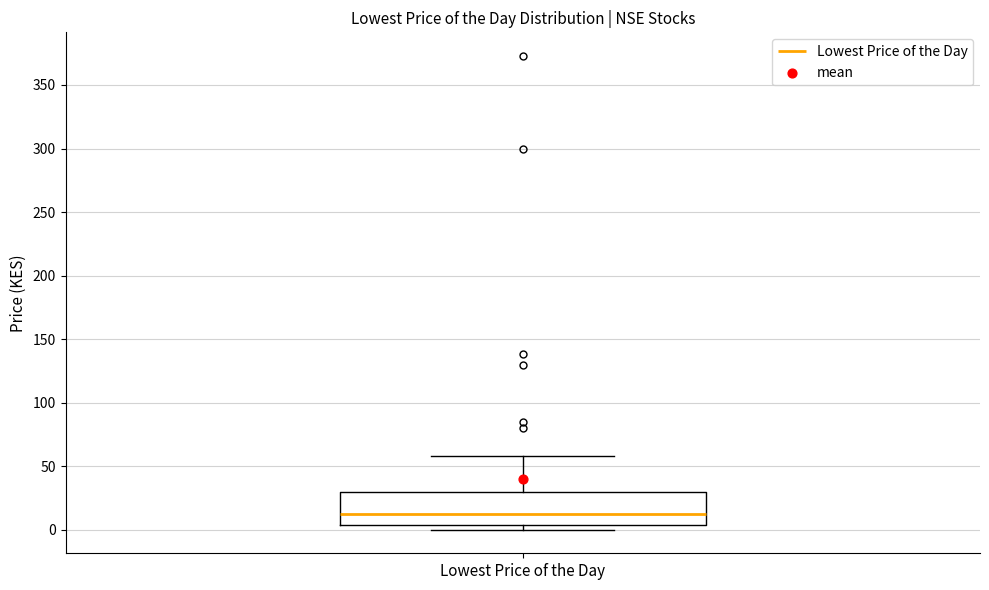

Read this box plot against the y-axis: the position of the median line, the range covered by the box, and the ends of both whiskers. The values are not printed on the chart, so give them approximately, as read against the axis.

median 15, box 5 to 30, whiskers 0 to 60